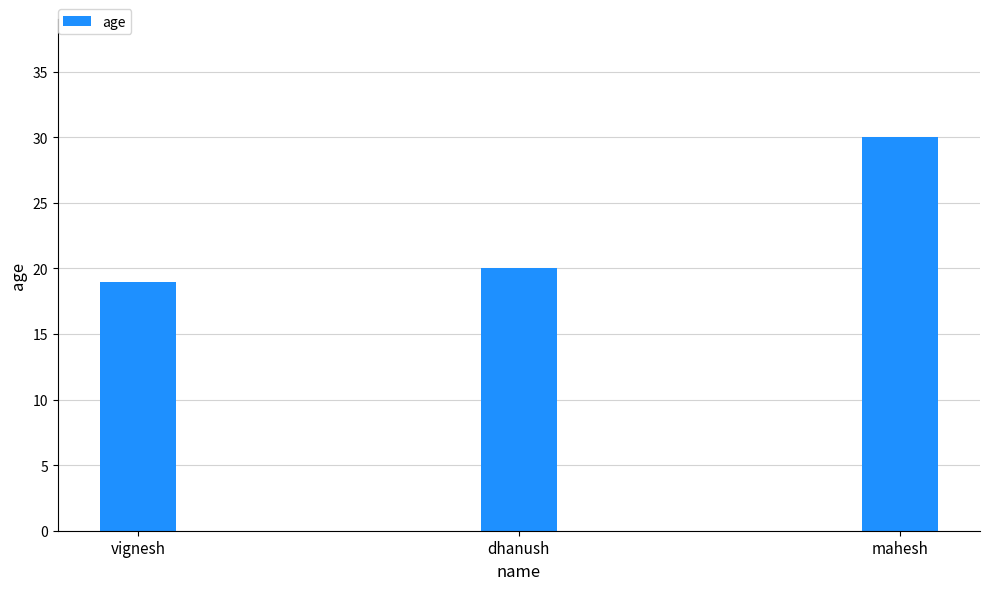

What is the sum of the values at dhanush and mahesh?

50